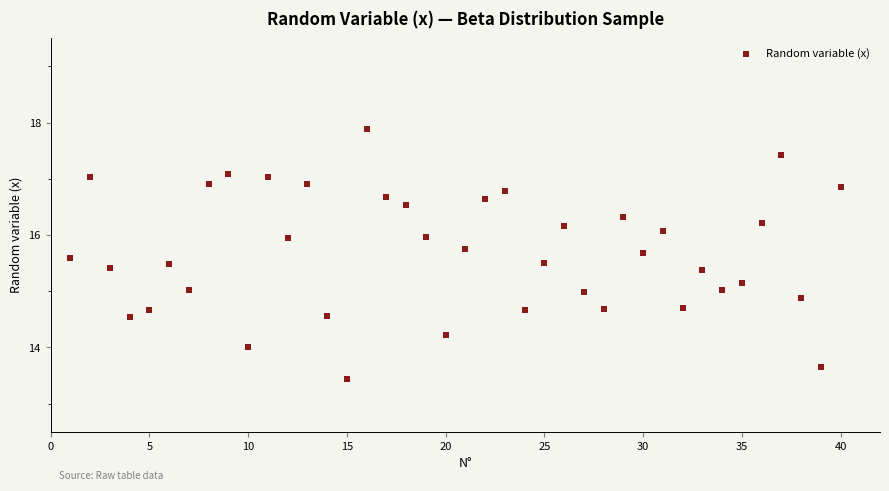

What is the range of Y values (max minus min)?

4.4